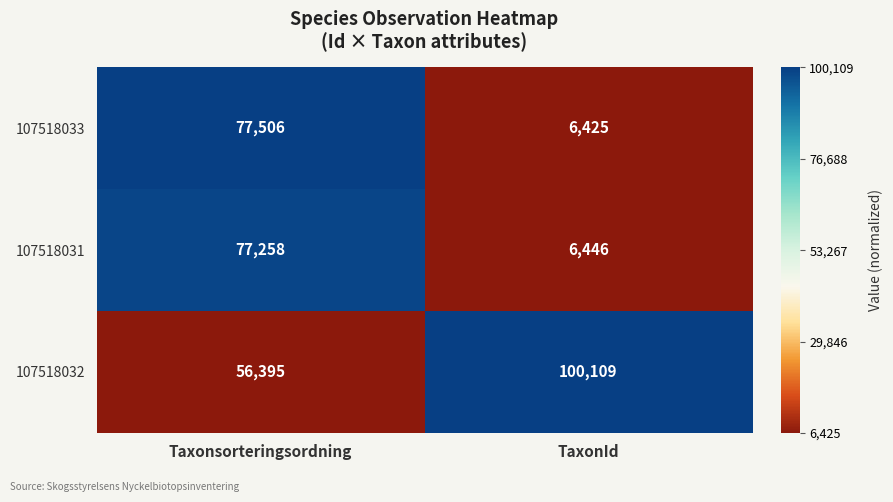

Which category has the lowest value in the 107518033 series?

TaxonId